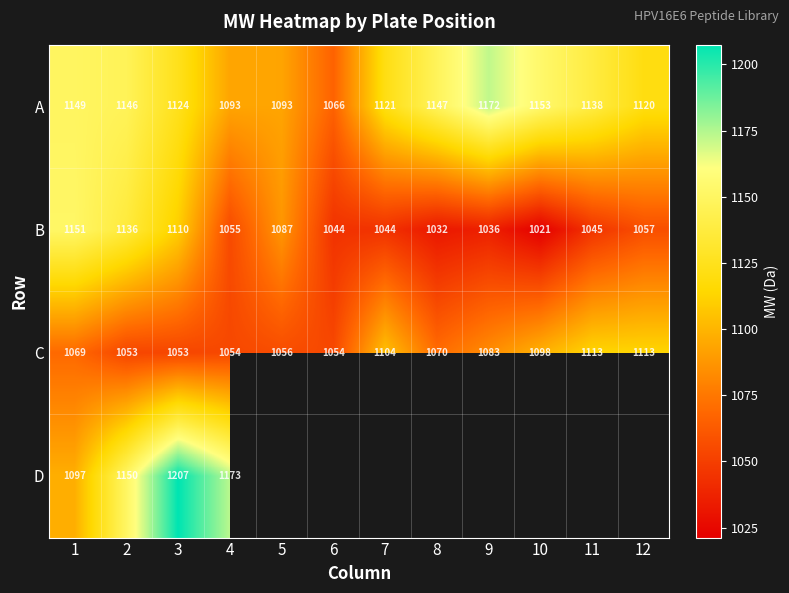

Is the value of C at 2 greater than the value of B at 5?

No